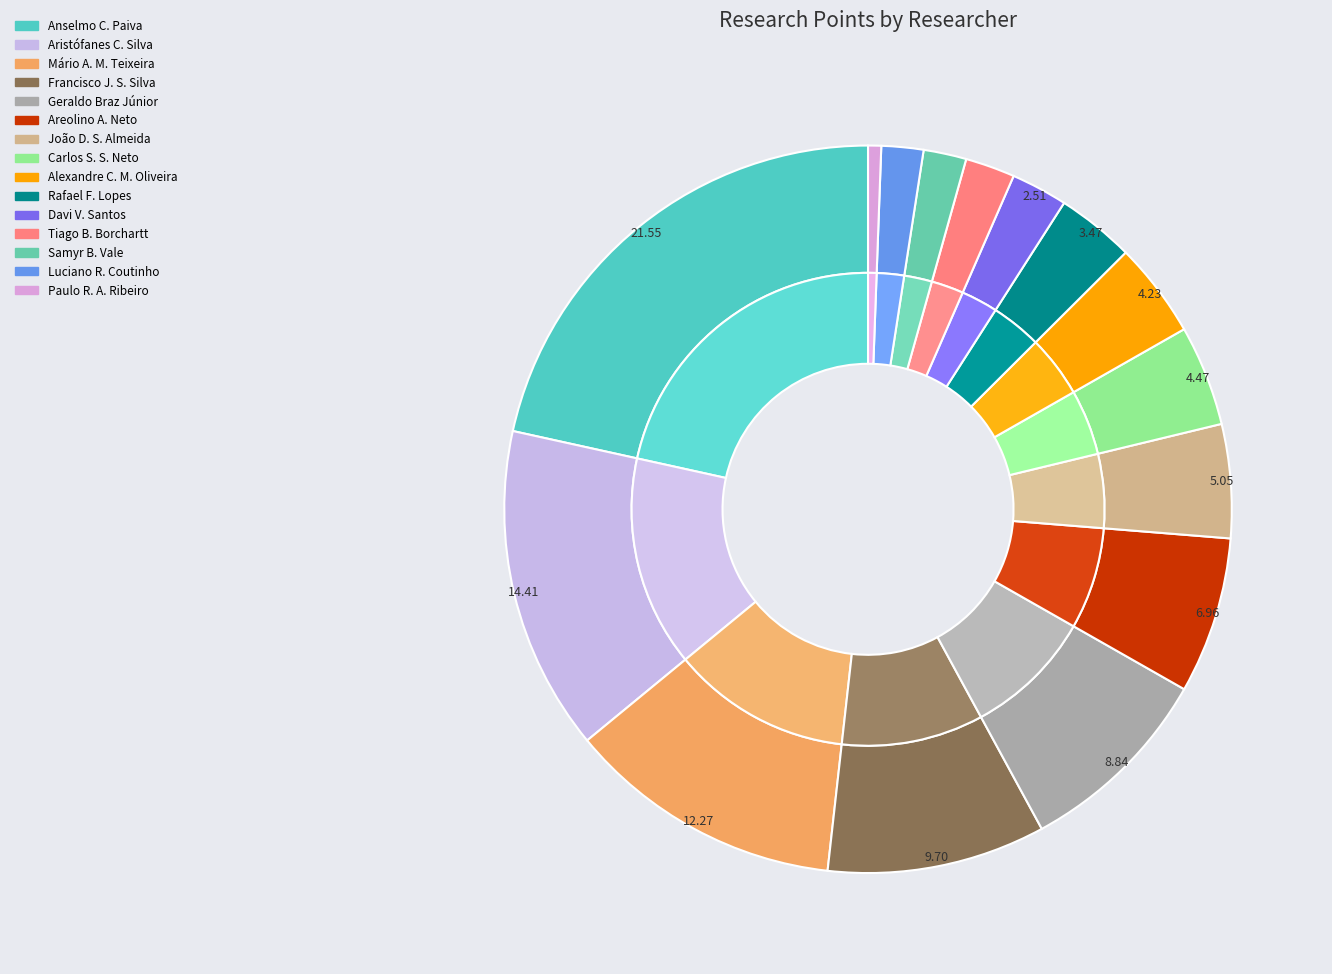

What is the smallest slice in the pie chart?

Paulo Rogério de Almeida Ribeiro